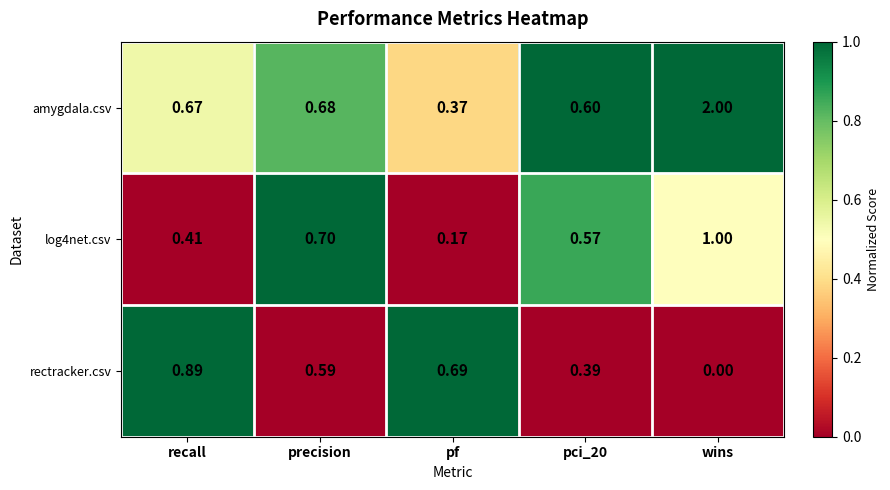

Which series has the largest range (max minus min)?

amygdala.csv